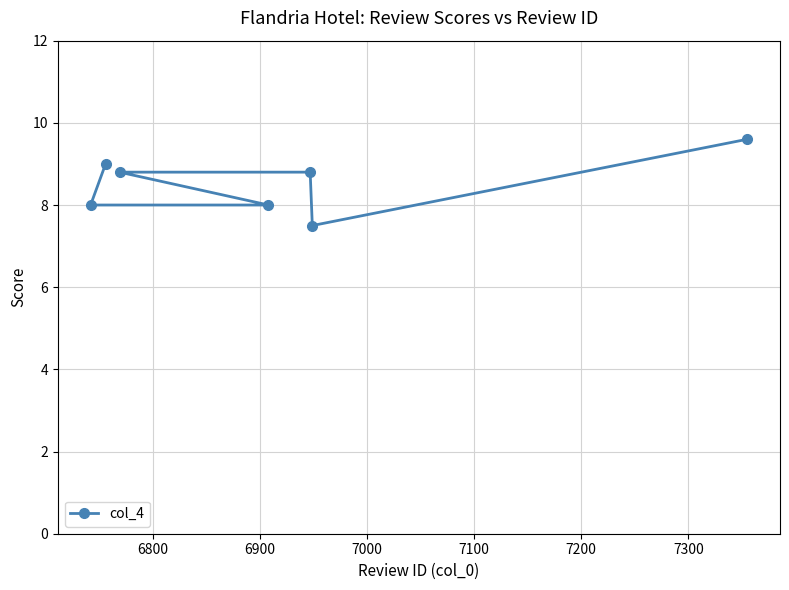

What is the smallest value displayed?

7.5